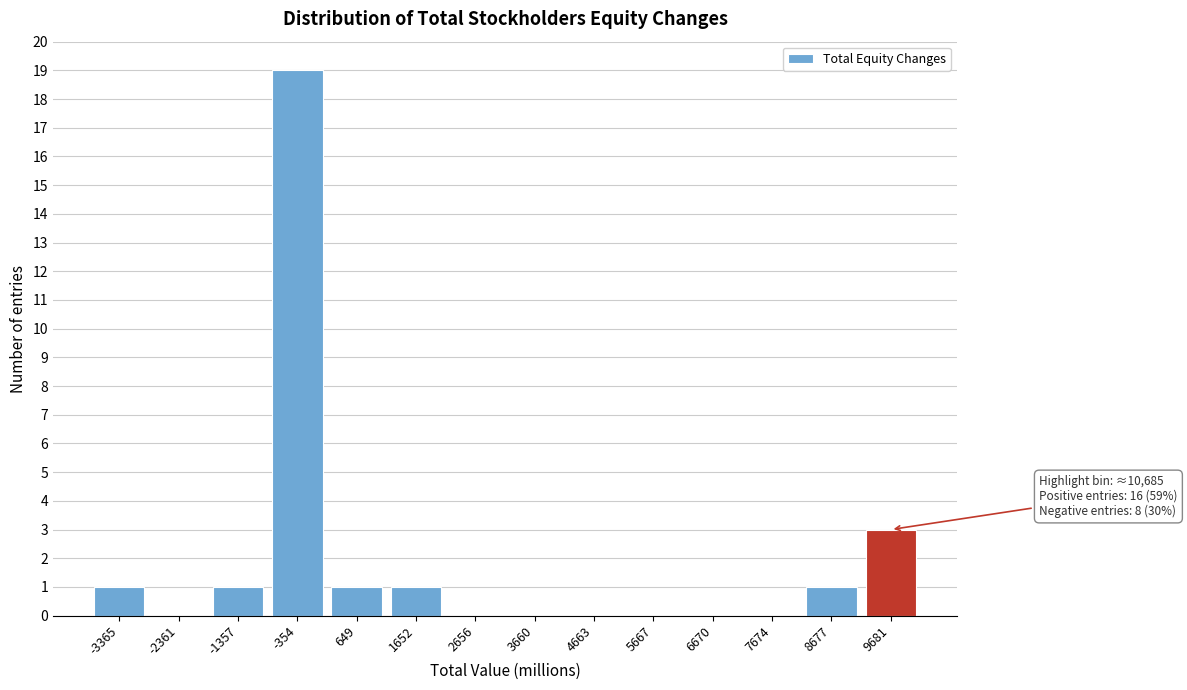

Reading left to right, transcribe all the data shown in this chart.

-3365=1	-2361=0	-1357=1	-354=19	649=1	1652=1	2656=0	3660=0	4663=0	5667=0	6670=0	7674=0	8677=1	9681=3